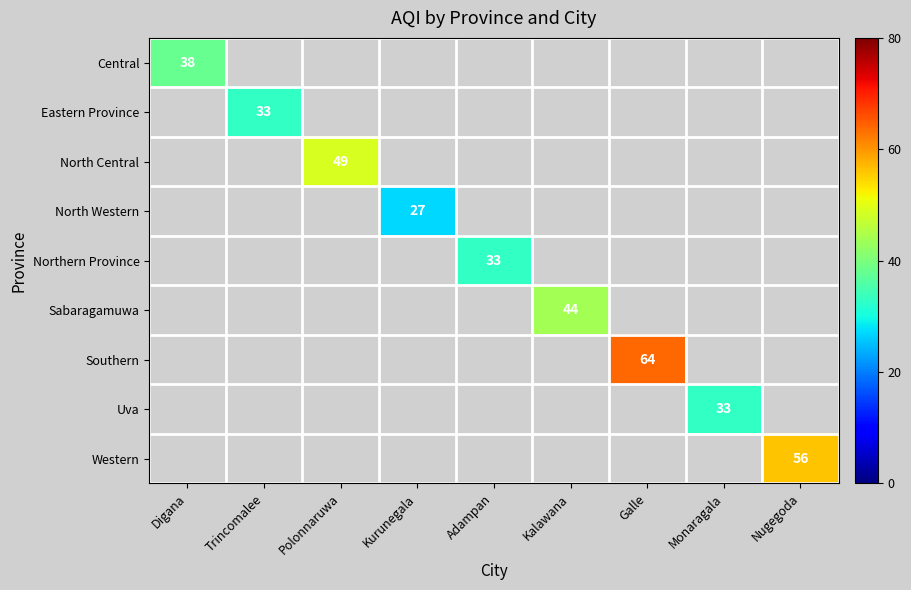

At which category does the chart reach its minimum across all series?

Kurunegala